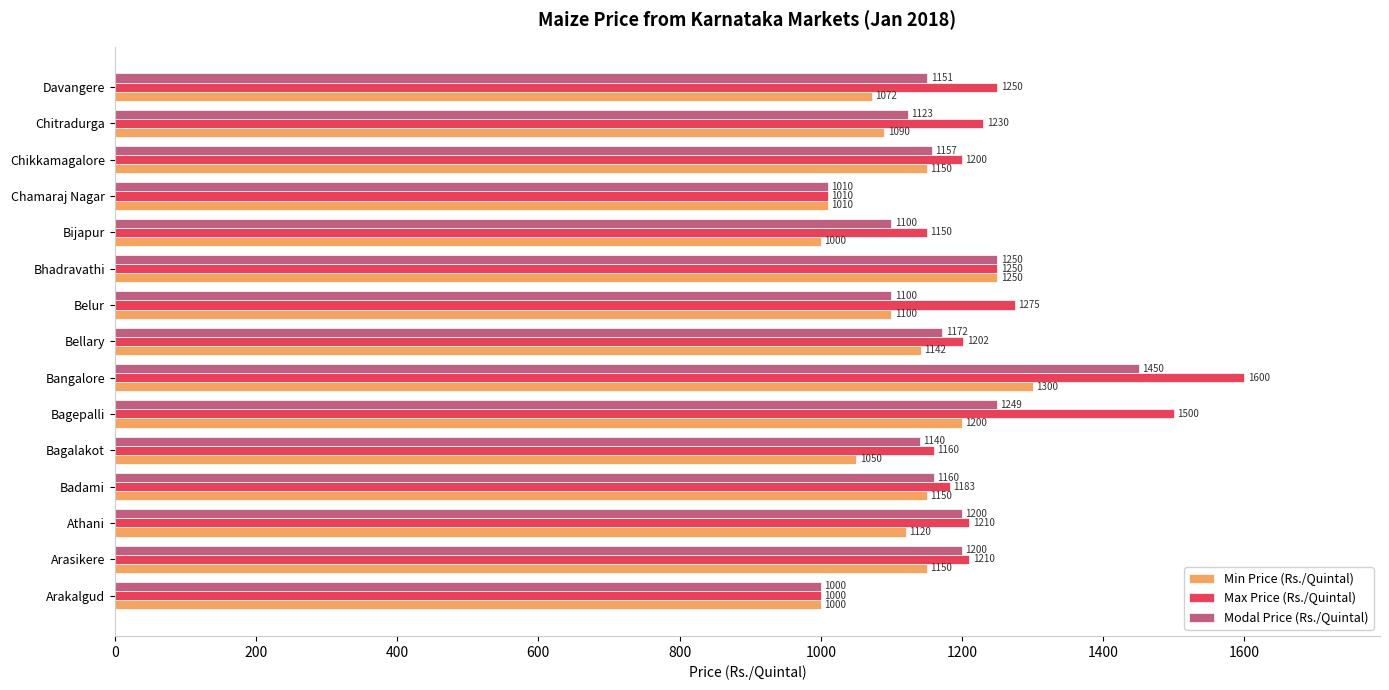

Which series has the largest total across all categories?

Max Price (Rs./Quintal)